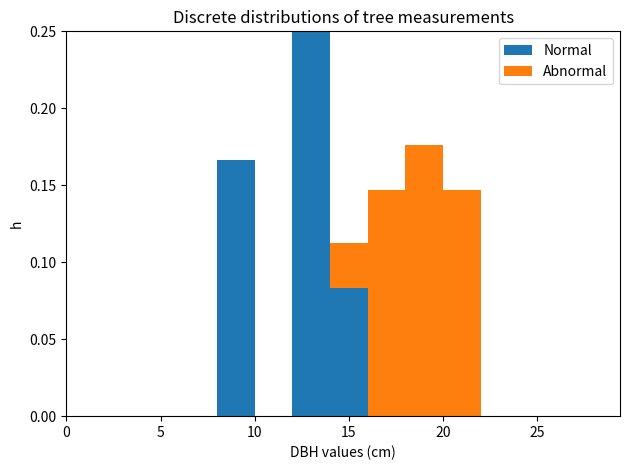

Reading left to right, list every stacked bar in this chart as the range it spans on the x-axis followed by its total height. The values are not printed on the chart, so give them approximately, as read against the axis.

0 to 2: 0
2 to 4: 0
4 to 6: 0
6 to 8: 0
8 to 10: 0.165
10 to 12: 0
12 to 14: 0.250
14 to 16: 0.115
16 to 18: 0.145
18 to 20: 0.175
20 to 22: 0.145
22 to 24: 0
24 to 26: 0
26 to 28: 0